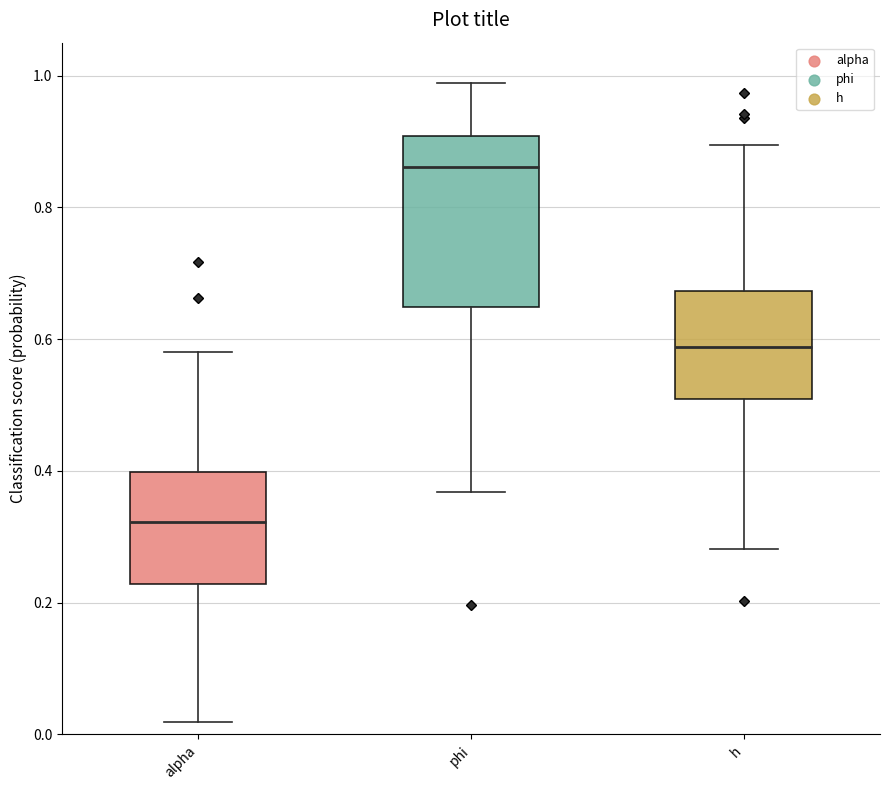

Where is the lower edge of the box for h on the y-axis? The values are not printed on the chart, so give them approximately, as read against the axis.

0.50